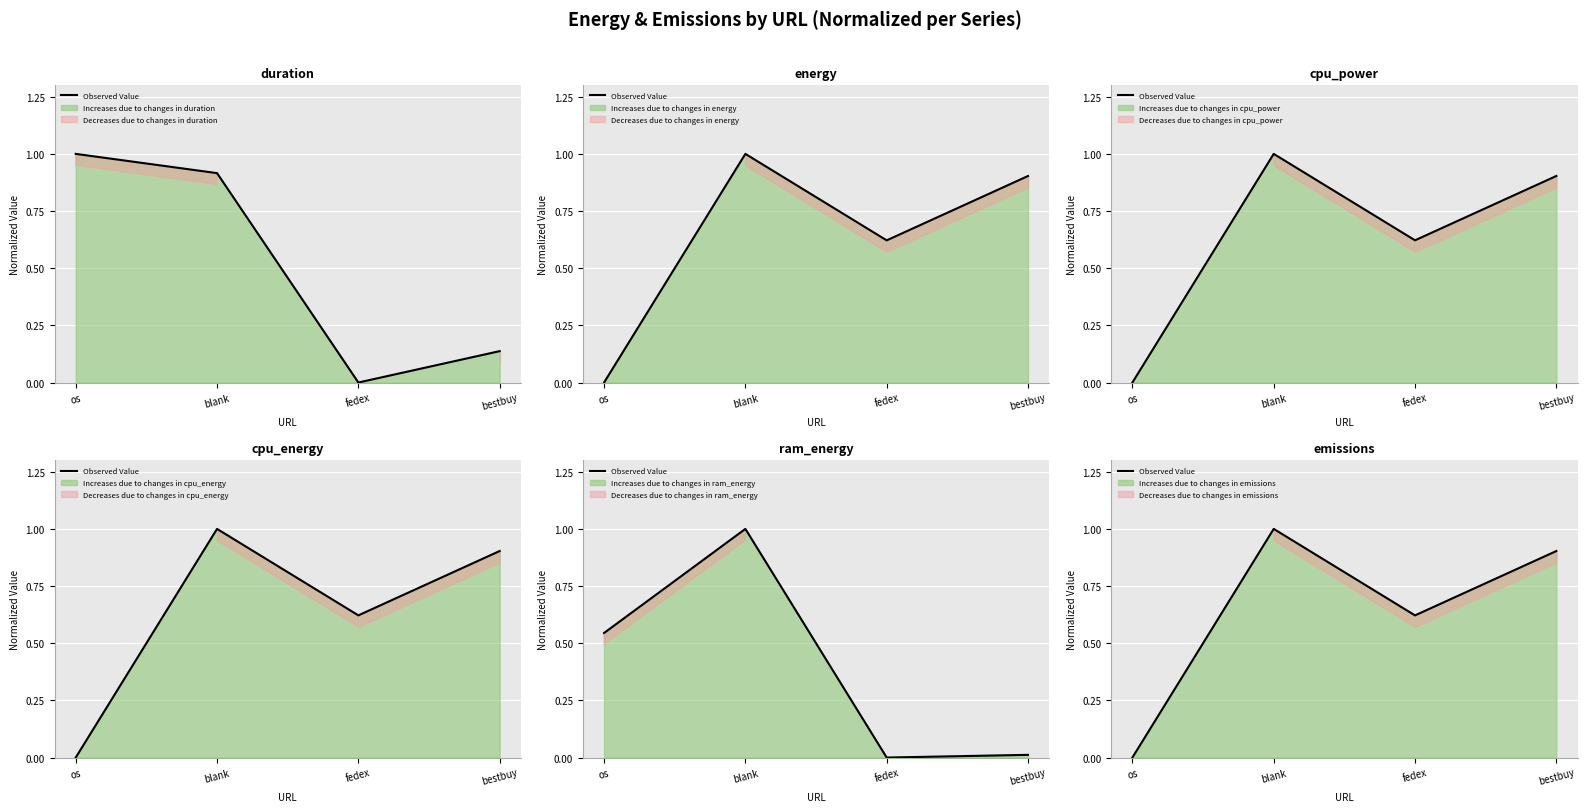

What is the difference between the values at os and fedex?

0.6